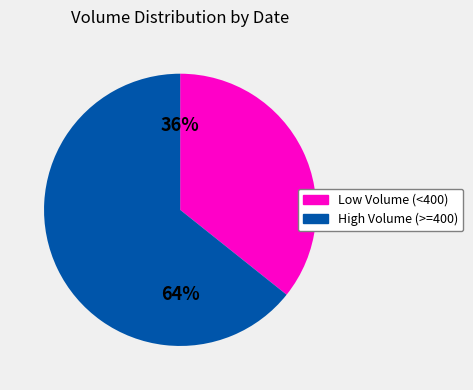

Is there any slice that represents more than half of the pie?

Yes